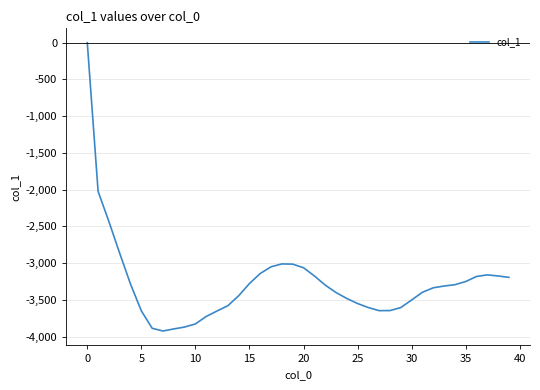

What is the smallest value displayed?

-3923